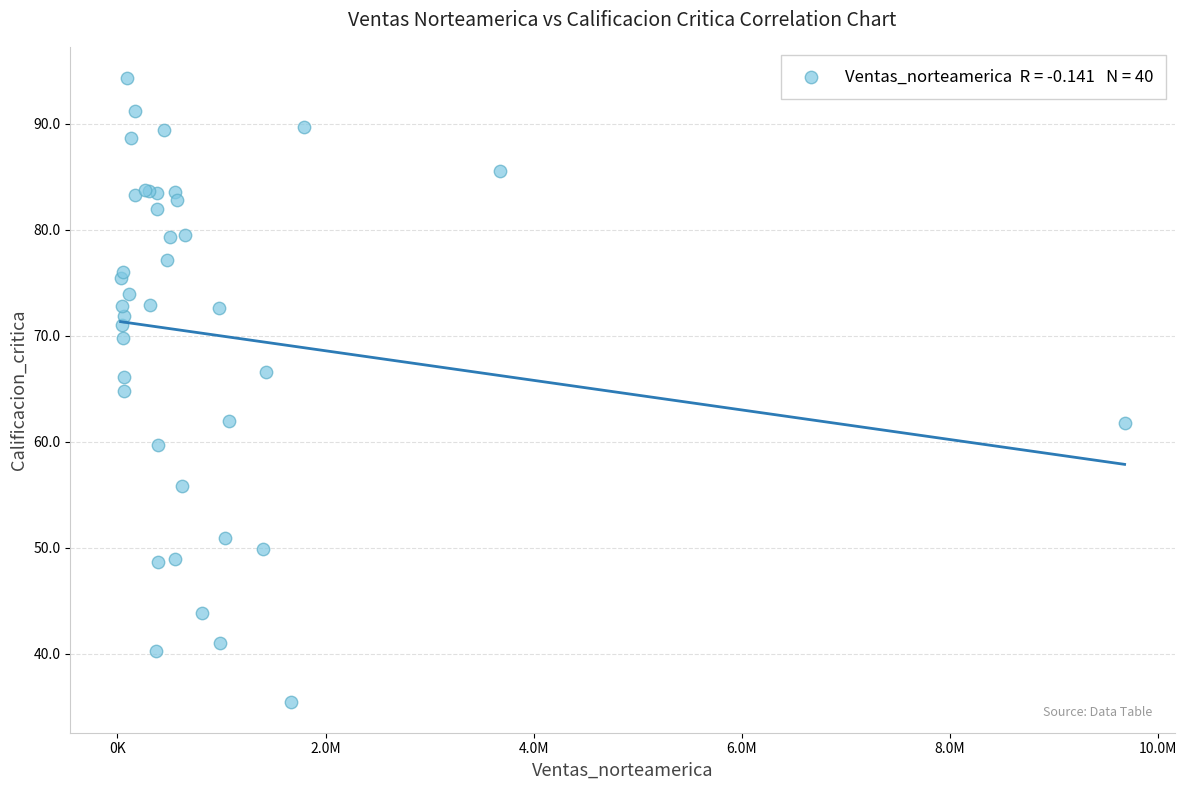

What Y value in the scatter plot is closest to 64?

64.8